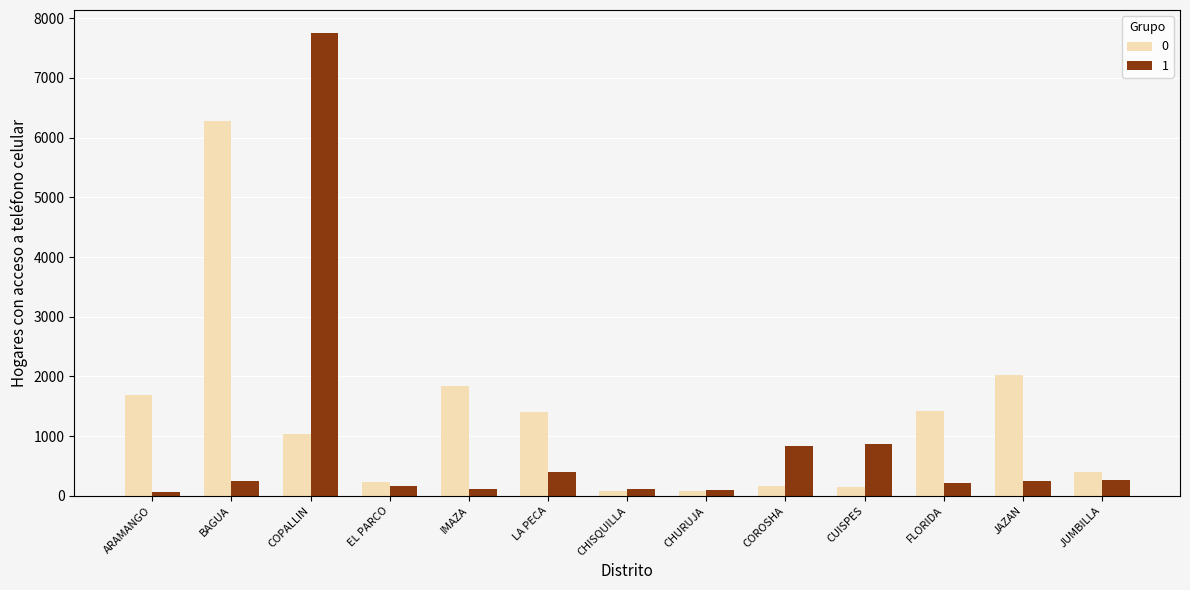

How many values in the 0 series are below 1037?

6